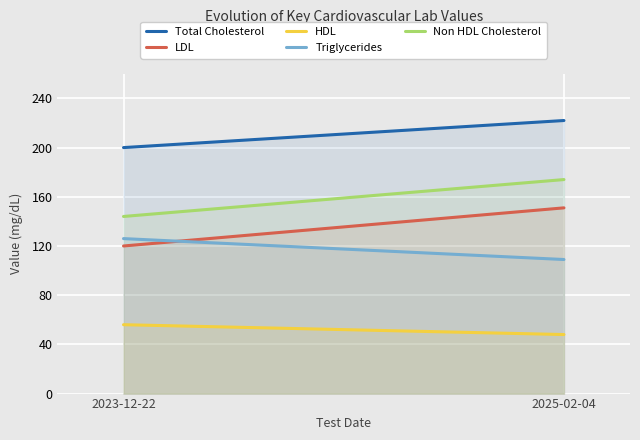

Between 2023-12-22 and 2025-02-04, which series saw the biggest shift?

LDL